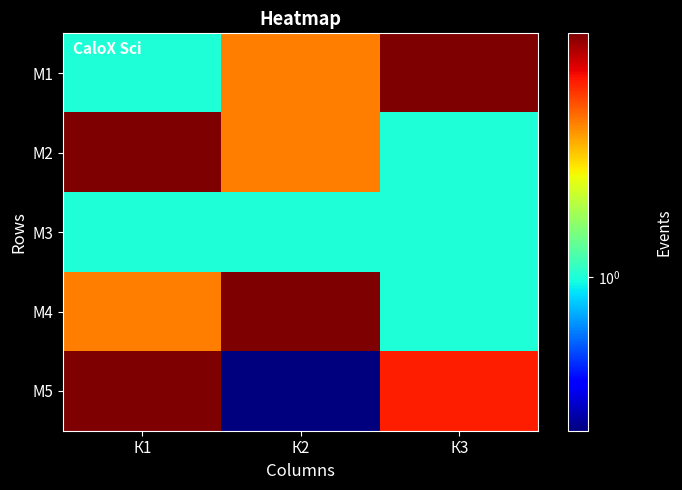

Reading left to right, extract all data points from this chart.

М1: К1=1.0	К2=2.0	К3=3.0
М2: К1=3.0	К2=2.0	К3=1.0
М3: К1=1.0	К2=1.0	К3=1.0
М4: К1=2.0	К2=3.0	К3=1.0
М5: К1=3.0	К2=0.5	К3=2.4